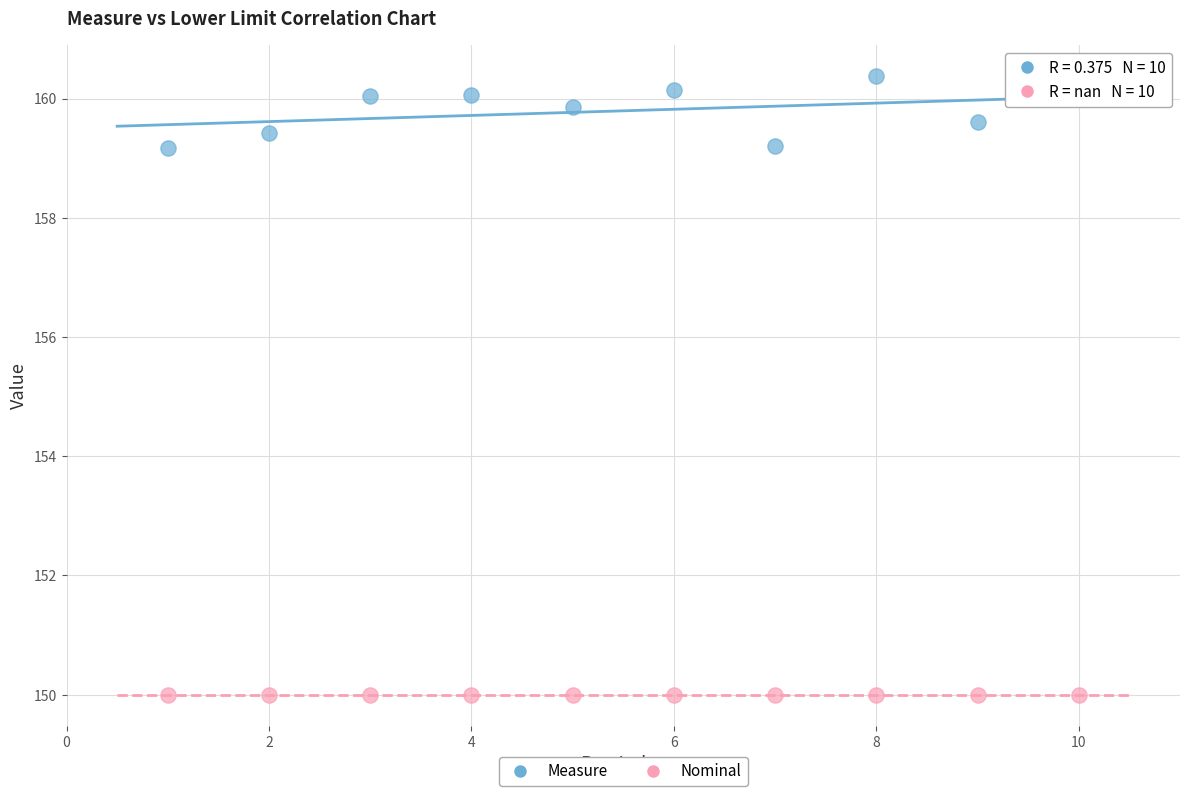

Which series reaches the minimum Y coordinate?

Nominal